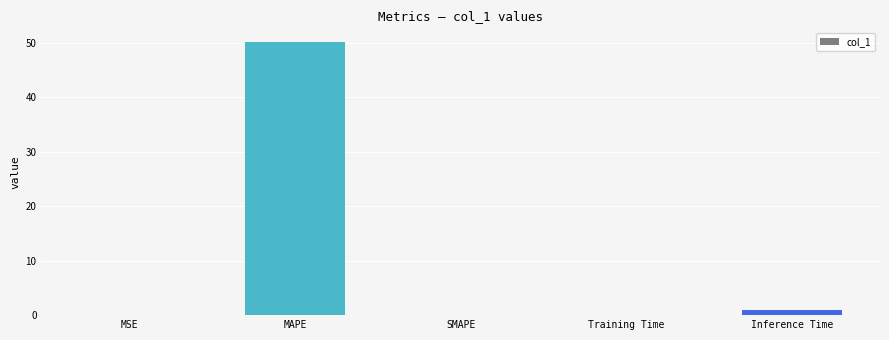

The value at SMAPE is 0.0. True or false?

True